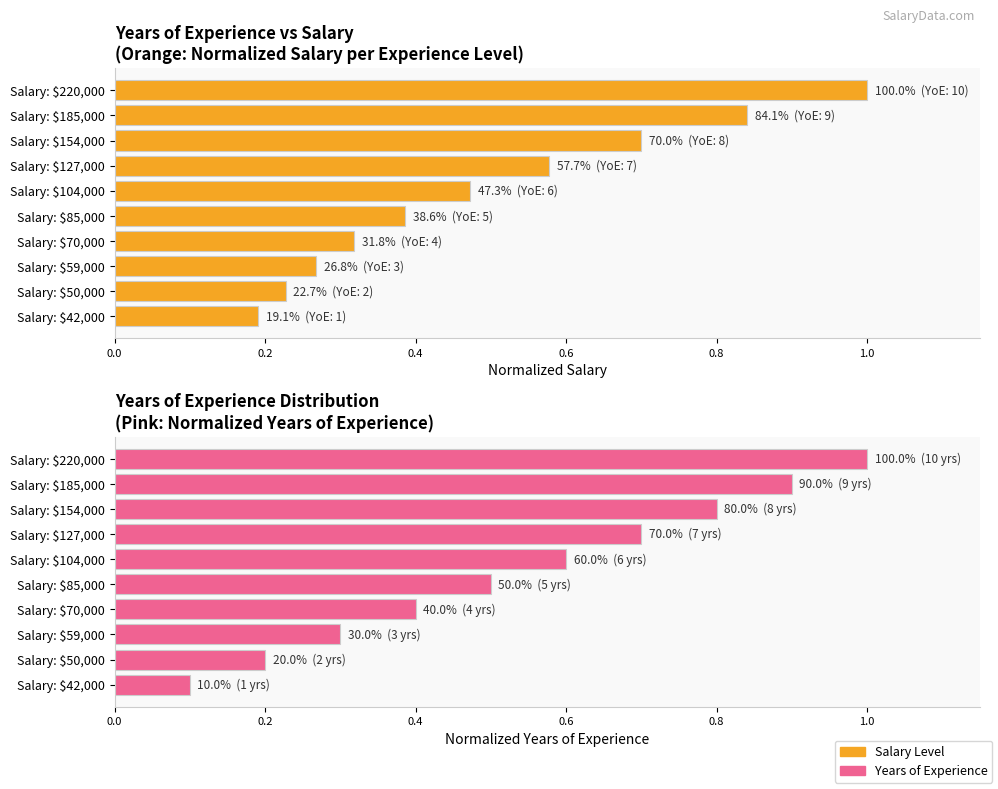

What is the difference between the highest and lowest values at Salary: $104,000?

0.1